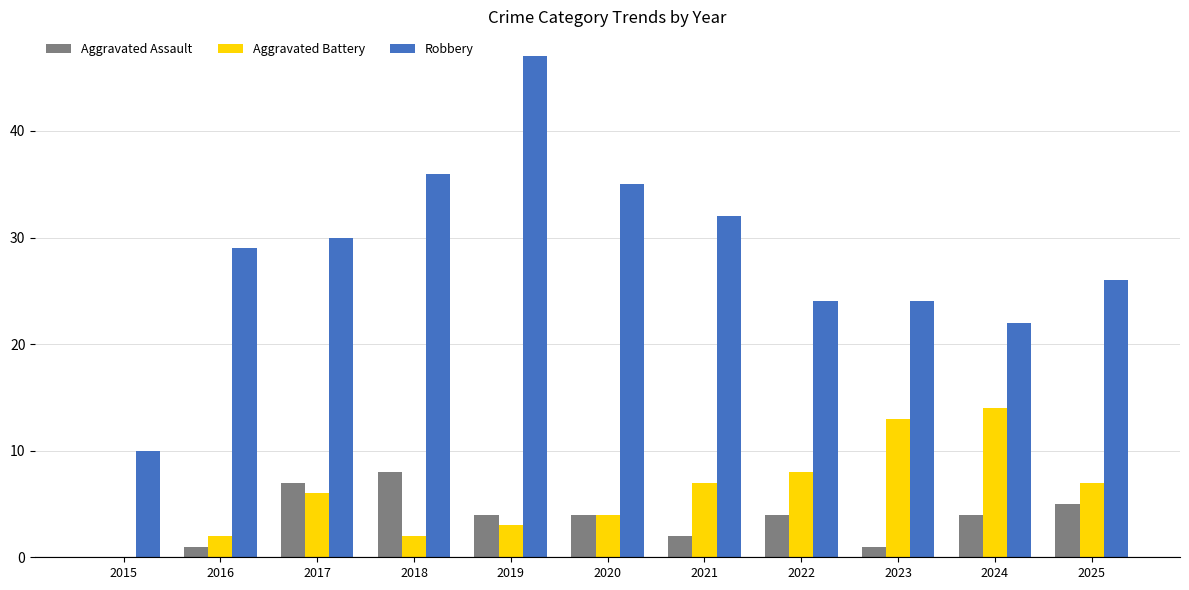

How many groups of bars are there?

11